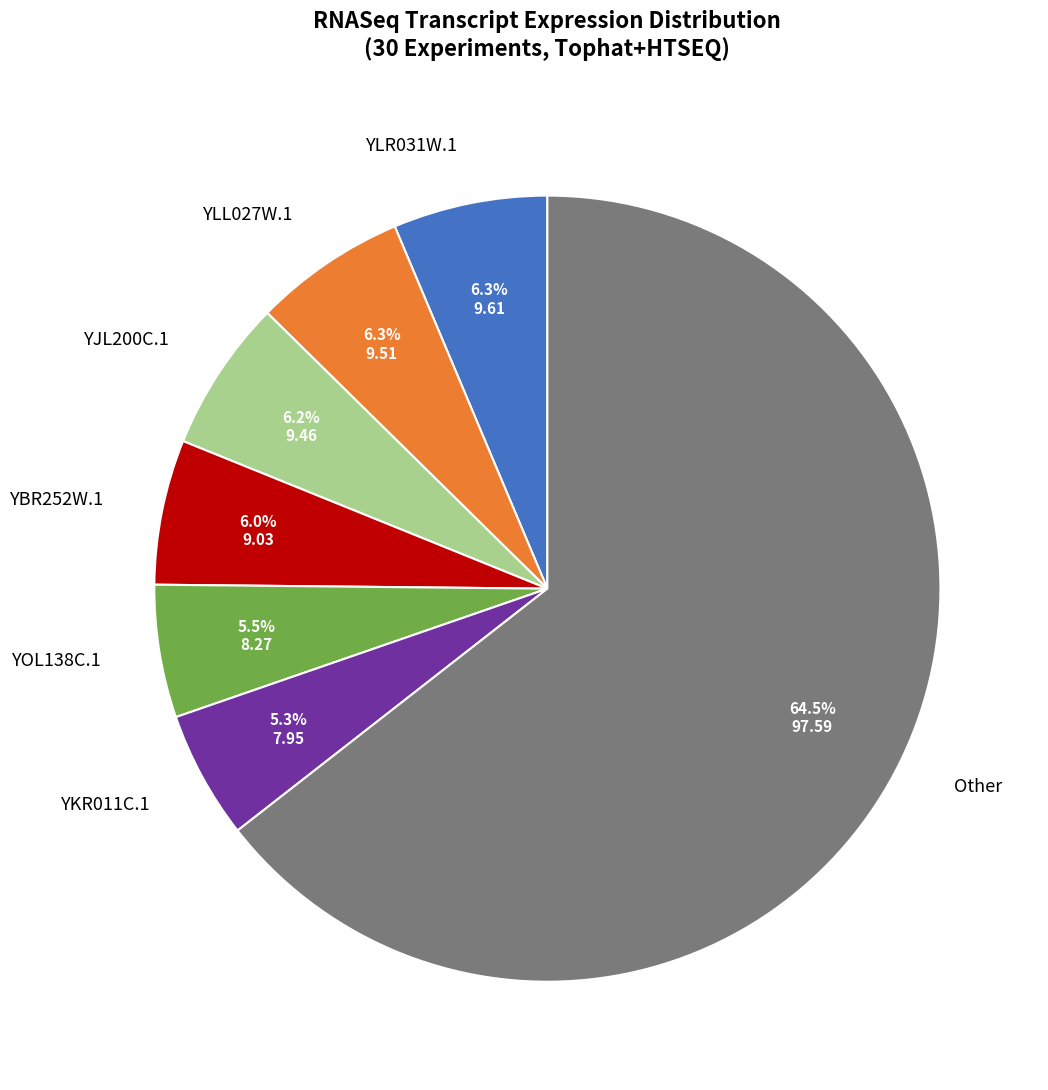

Is there any slice that represents more than half of the pie?

Yes